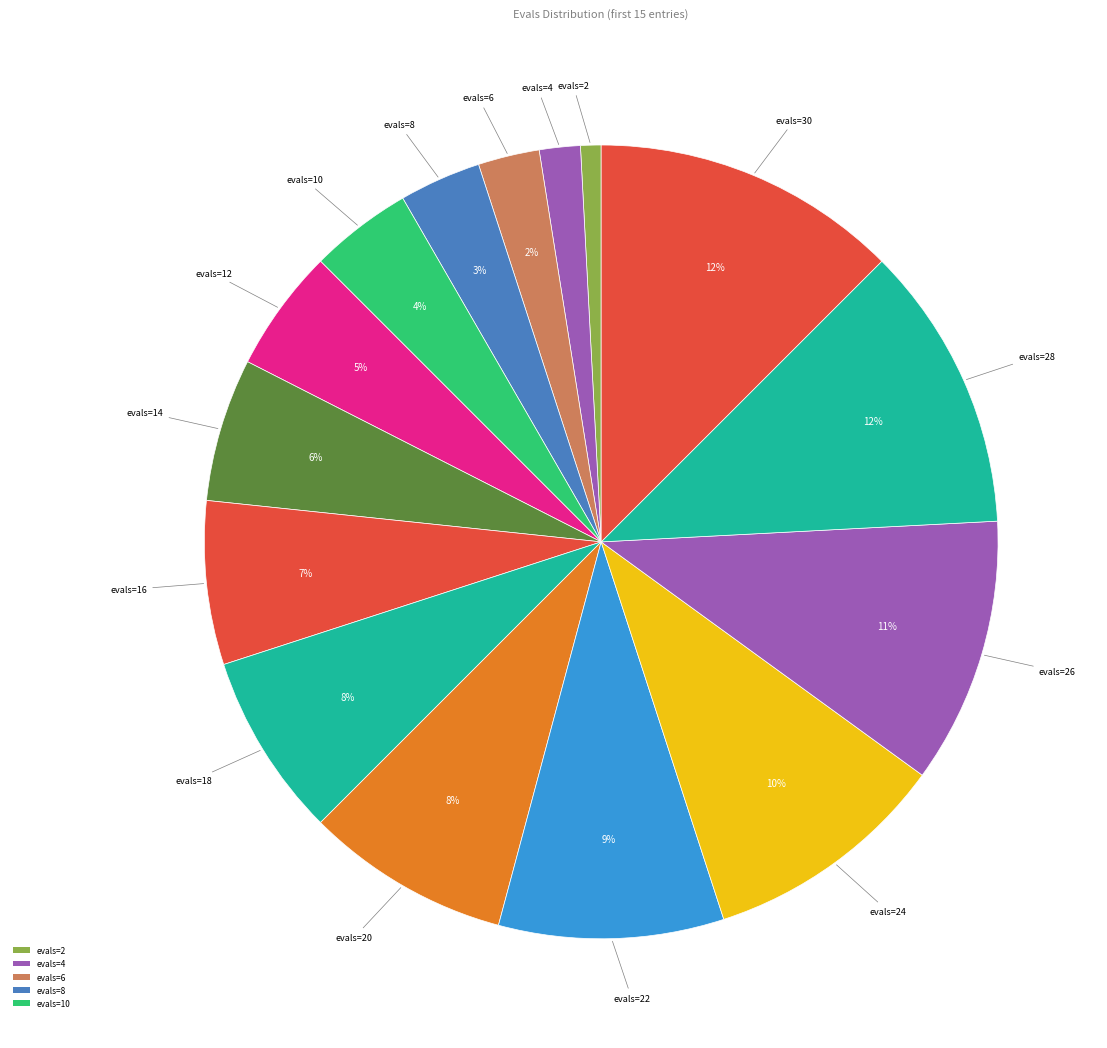

Which slice is the largest?

evals=30